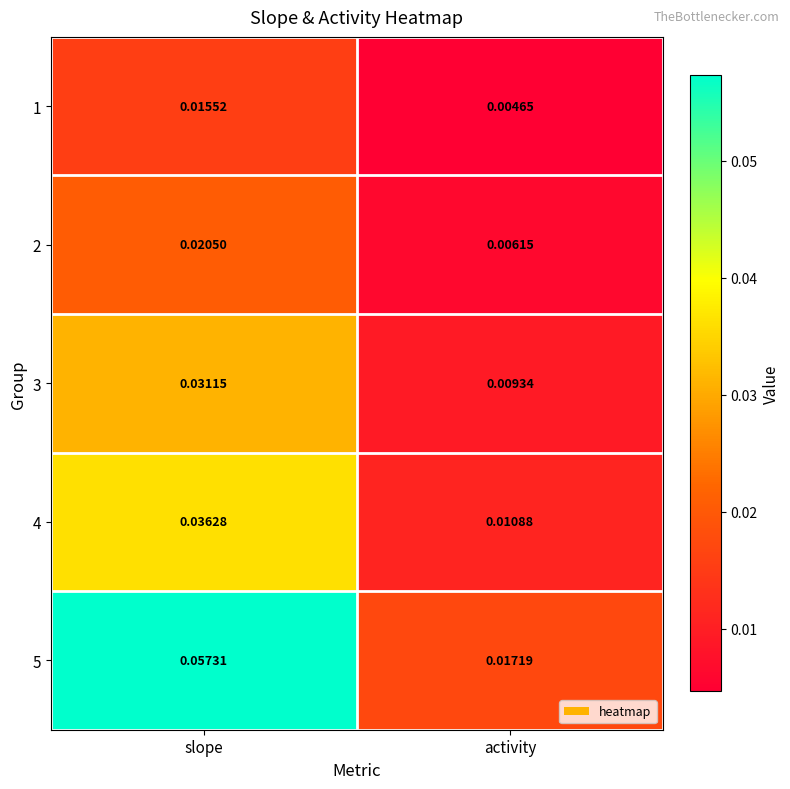

Which series has the largest total across all categories?

5